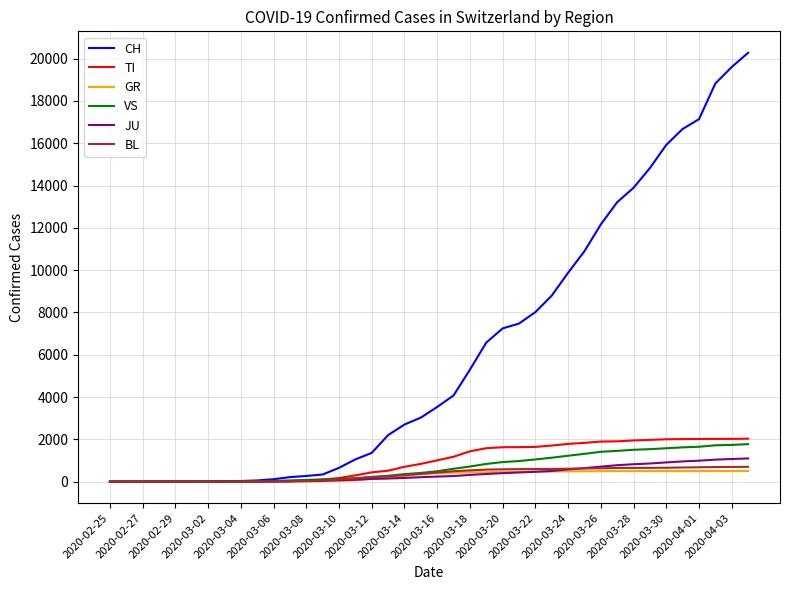

What is the difference between the maximum and minimum values in the CH series?

20278